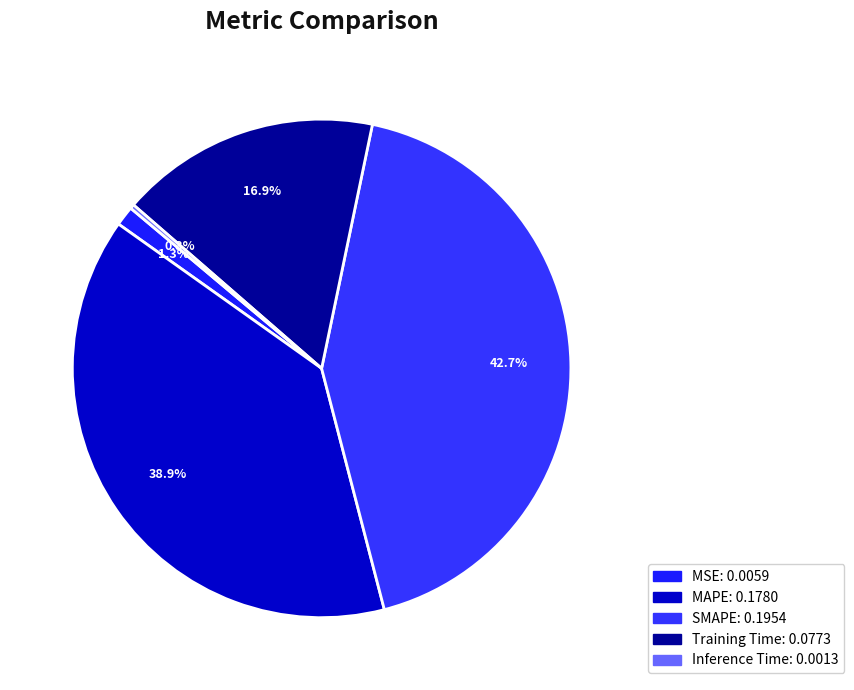

What percentage is NOT represented by MSE?

98.7%